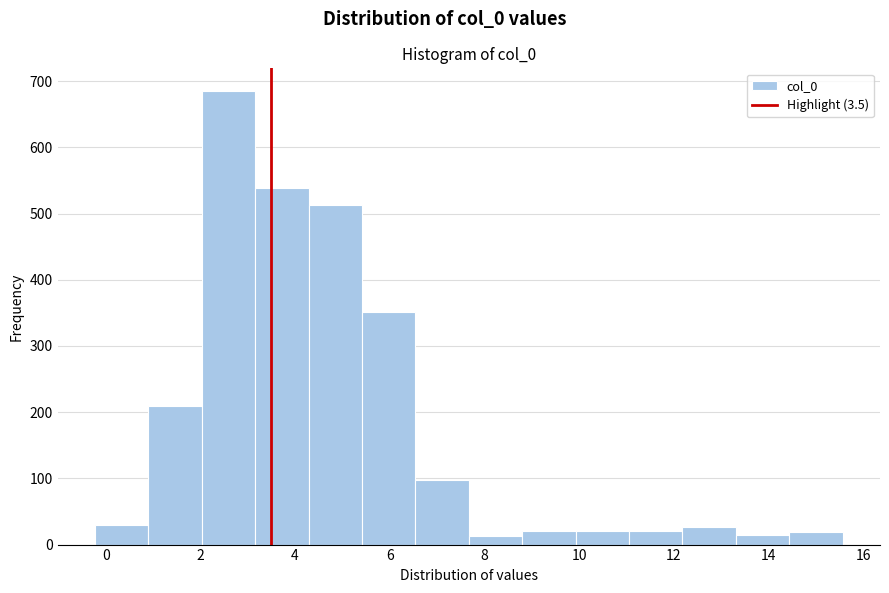

What is the height of the bar covering 14.4 to 15.6 on the x-axis? Neither the bar edges nor the heights are printed on the chart, so give them approximately, as read against the axes.

20